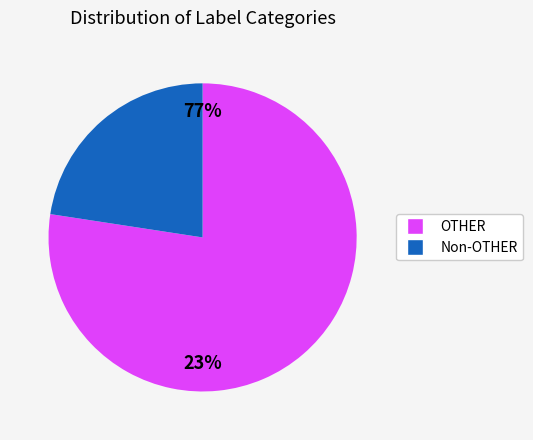

Which category accounts for the majority?

OTHER